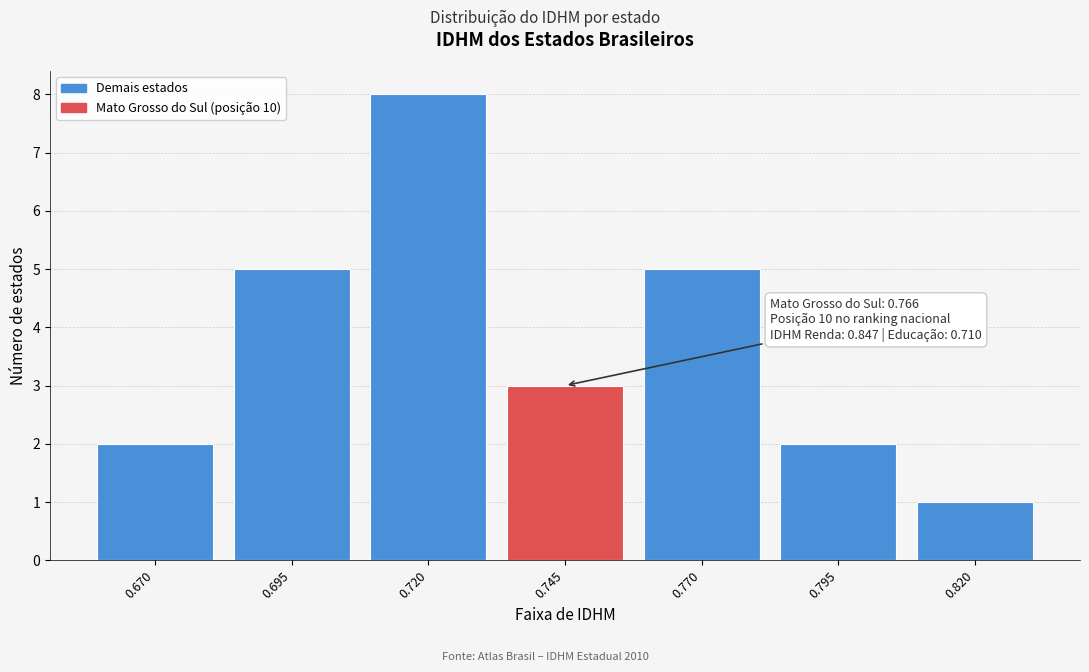

Reading left to right, transcribe all the data shown in this chart.

2	5	8	3	5	2	1